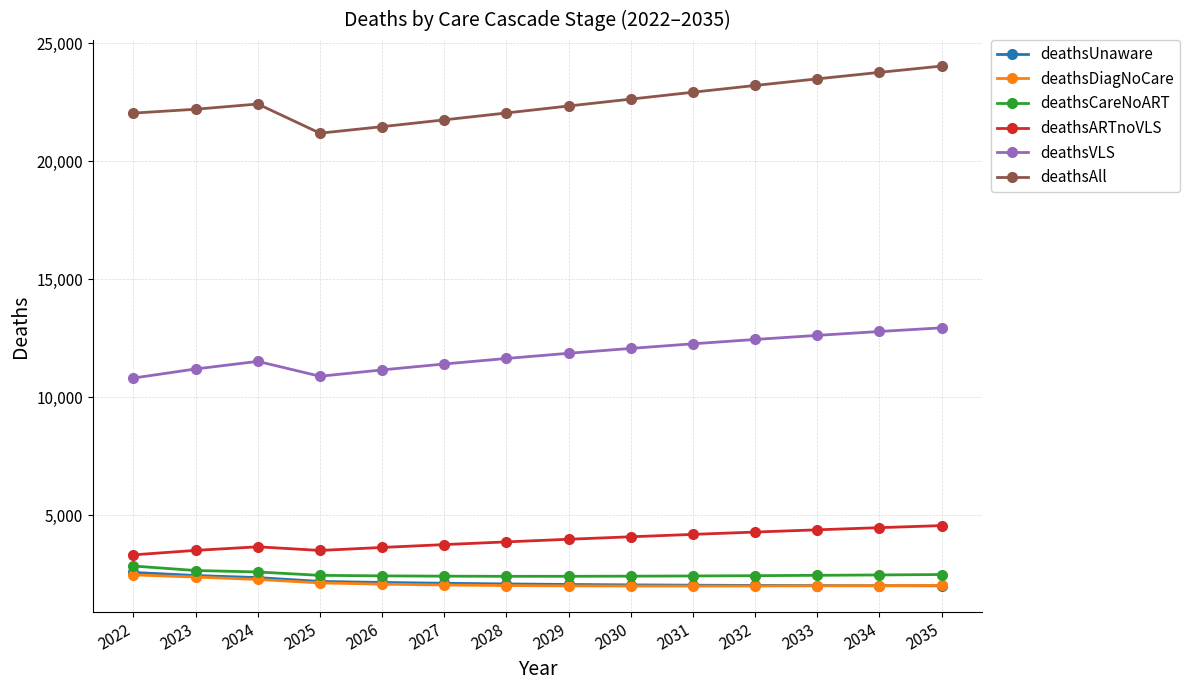

Which series has the largest total across all categories?

deathsAll